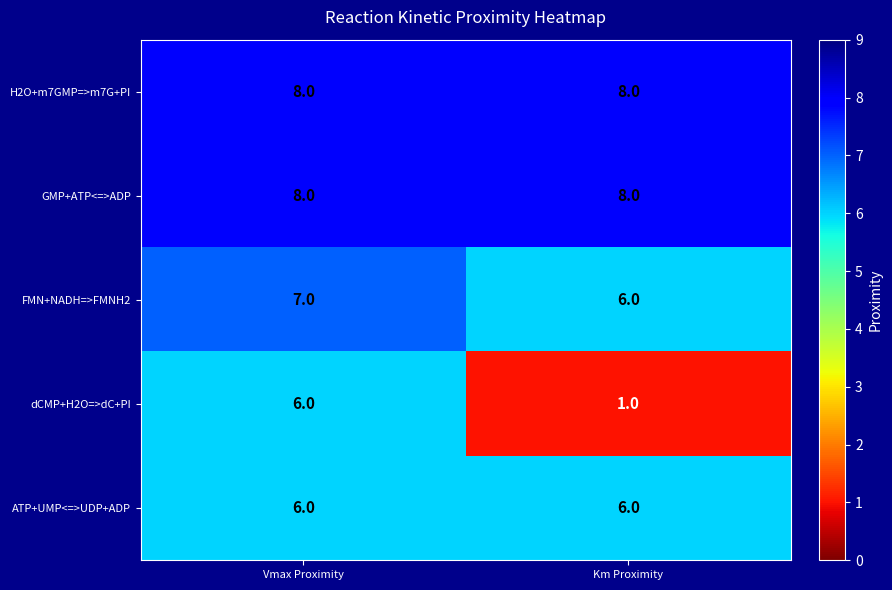

What is the highest value of the dCMP+H2O=>dC+PI series?

6